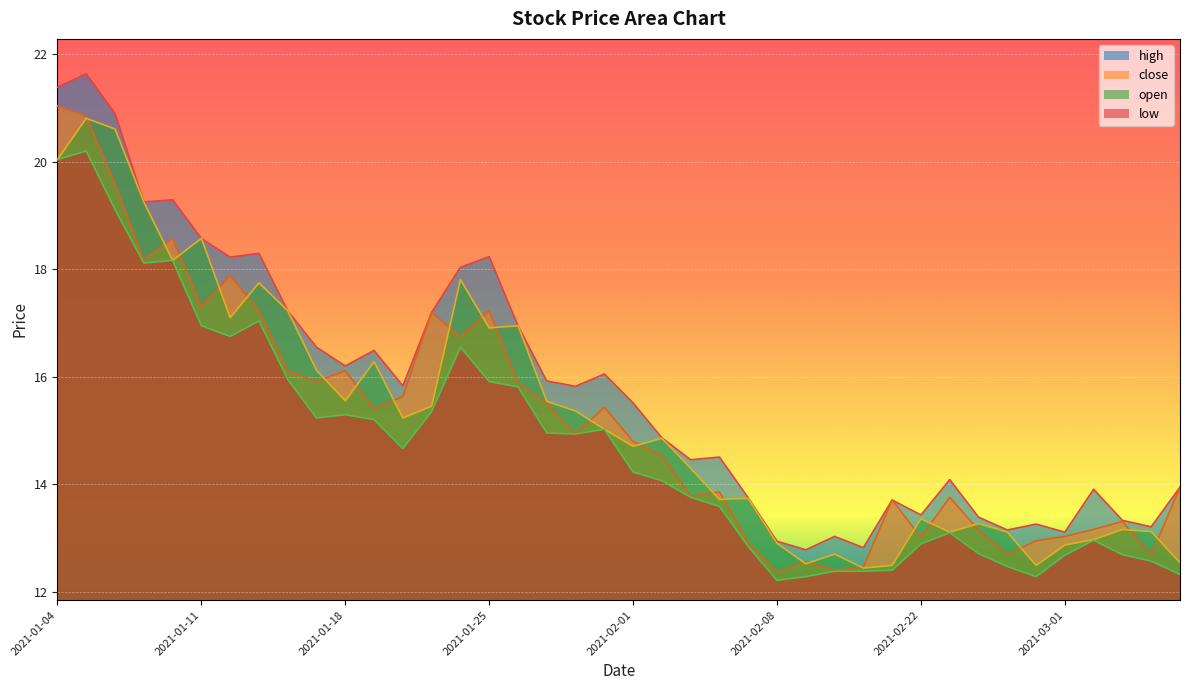

What is the difference between the second highest and minimum values in the high series?

8.6